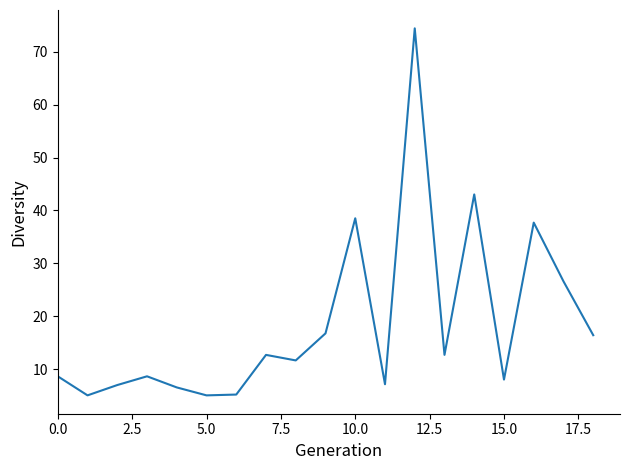

What is the difference between the second highest and second lowest values?

37.9